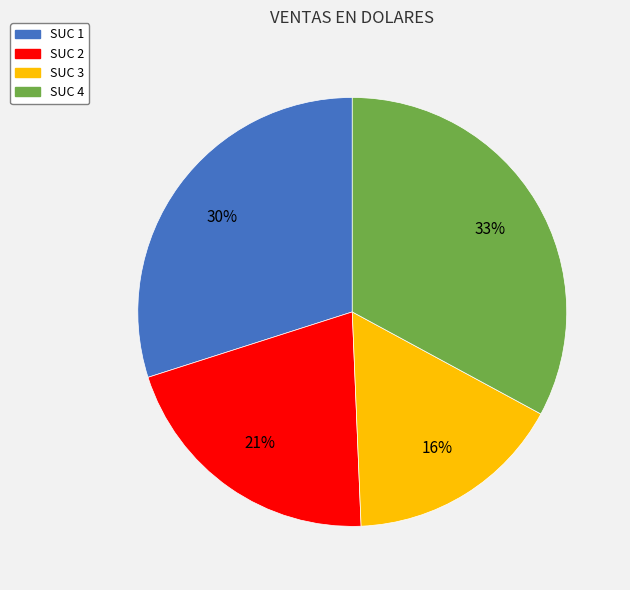

Which has a higher value, SUC 1 or SUC 3?

SUC 1